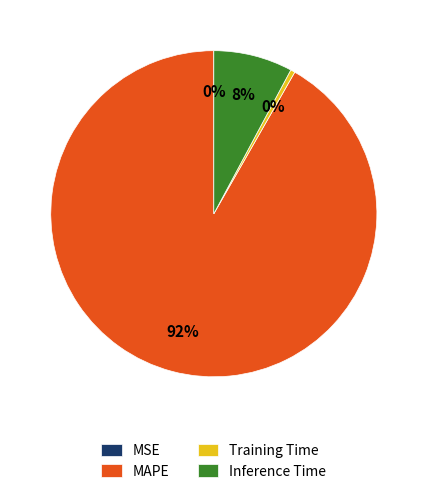

Between Training Time and MAPE, which is larger?

MAPE